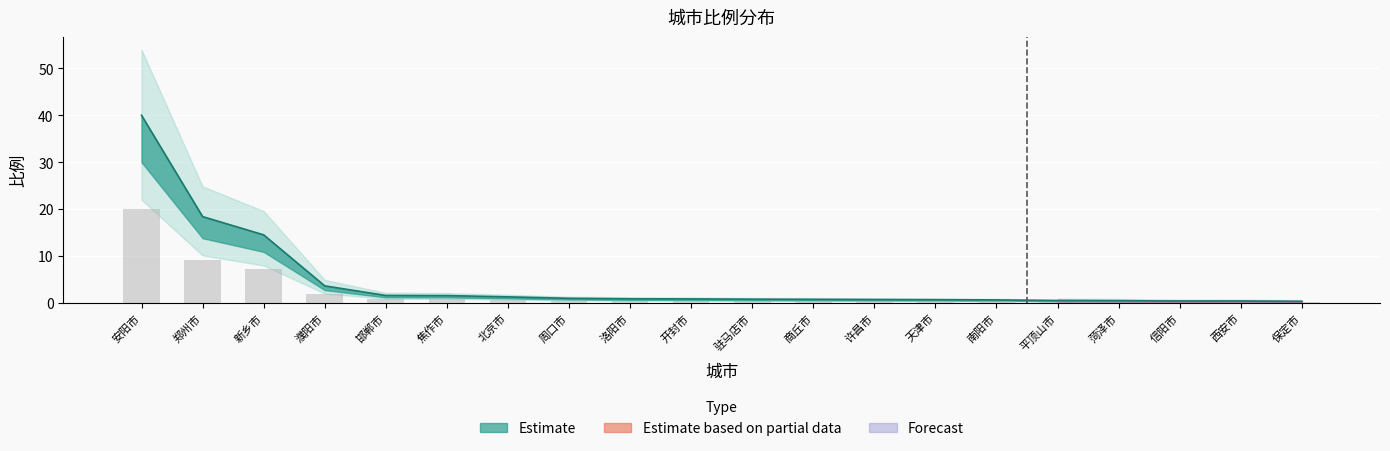

What is the change in value from 濮阳市 to 商丘市?

-1.4